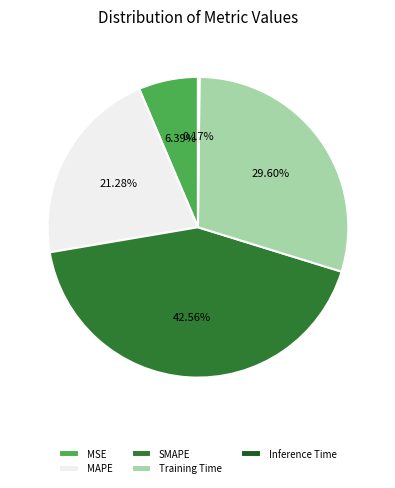

What is the largest slice in the pie chart?

SMAPE